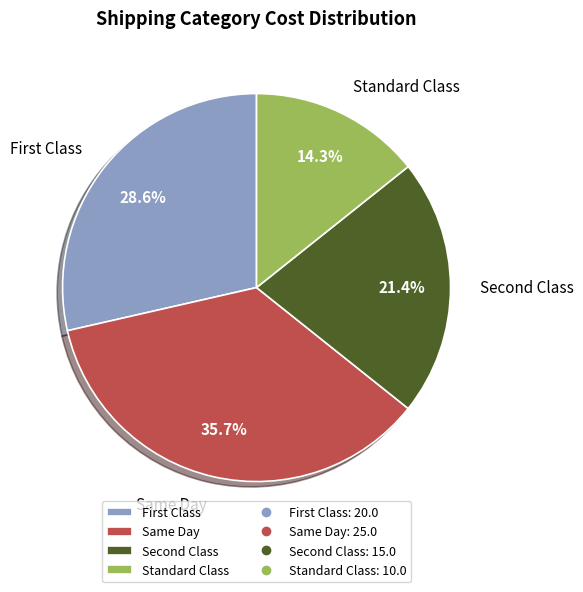

To the nearest percent, what portion does Standard Class represent?

14%